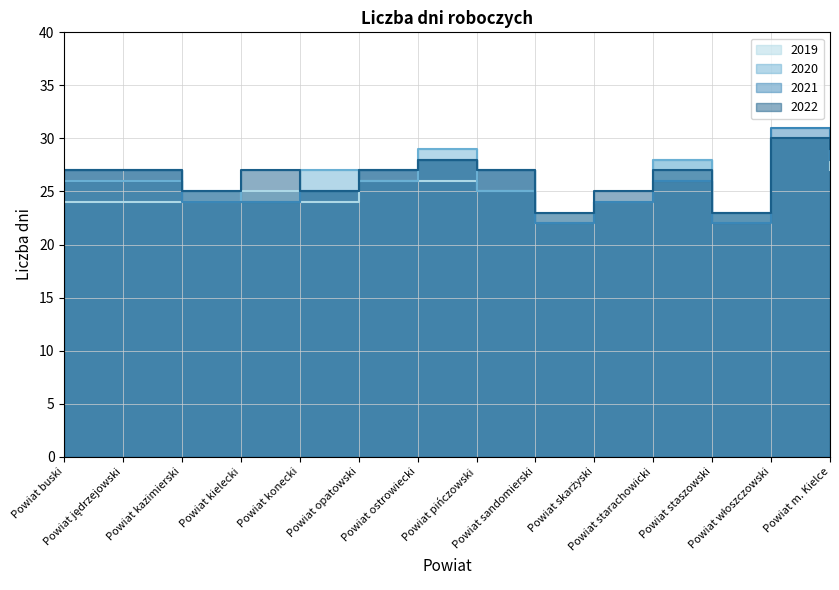

What position from the right is Powiat ostrowiecki?

8